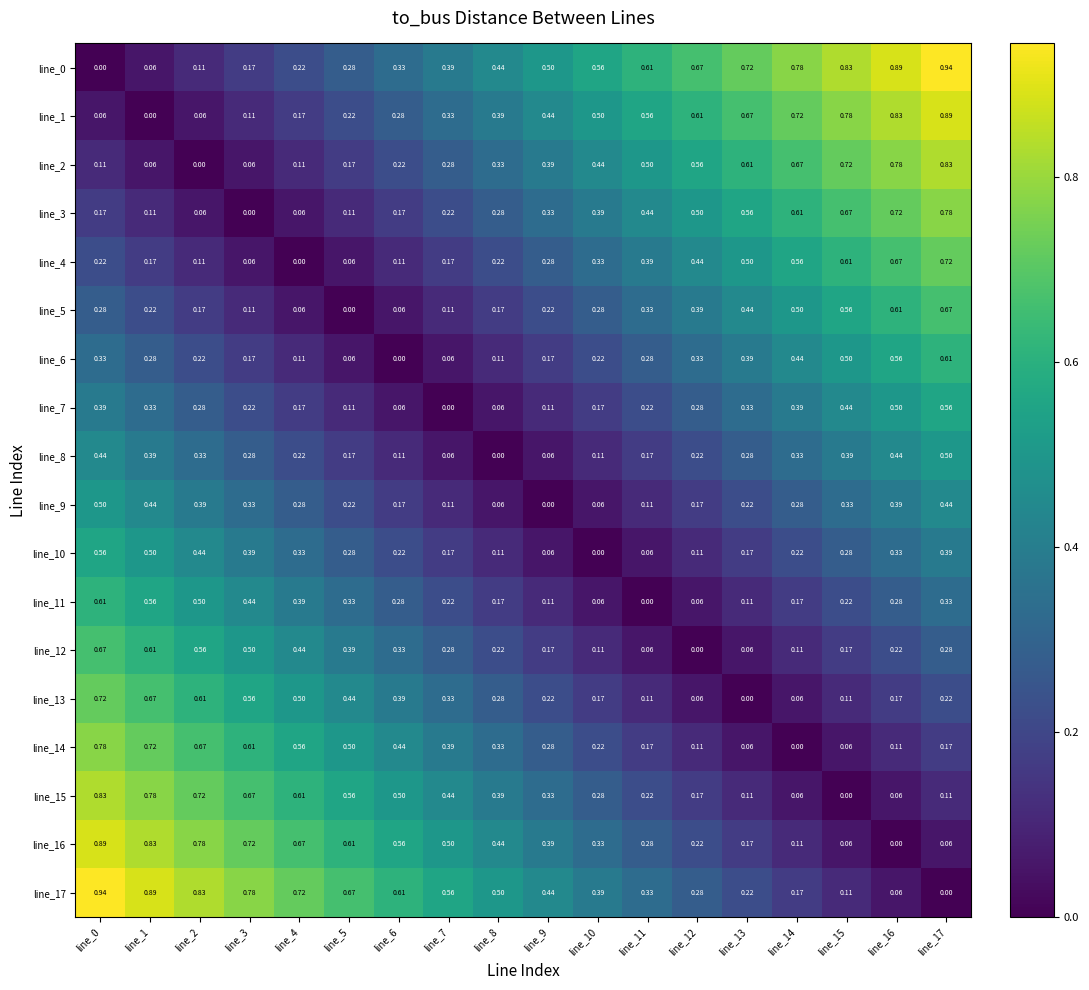

How many values in line_4 are above zero?

17